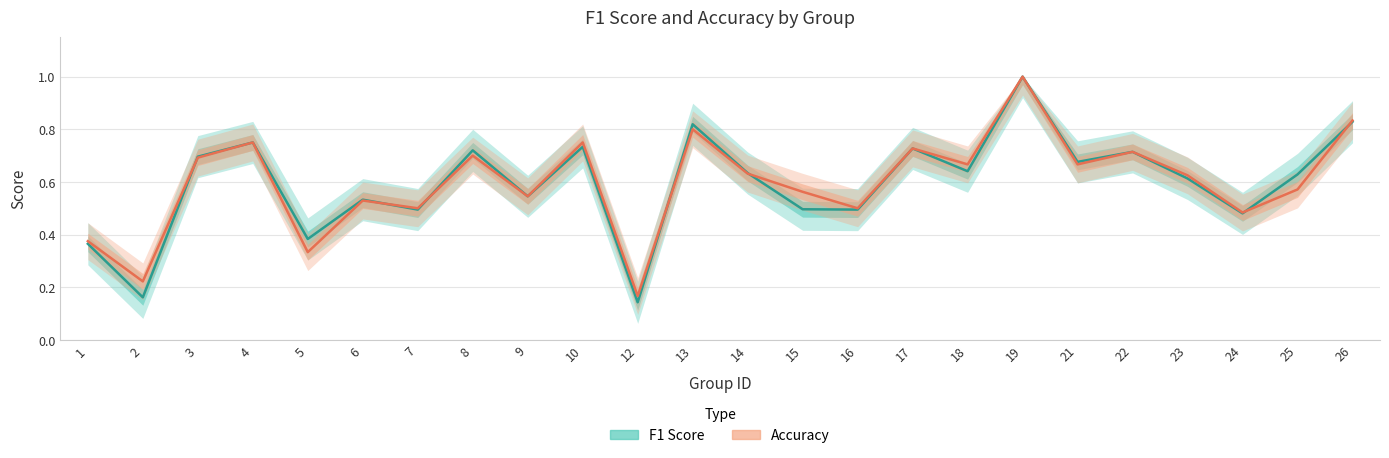

What is the greatest value displayed?

1.0